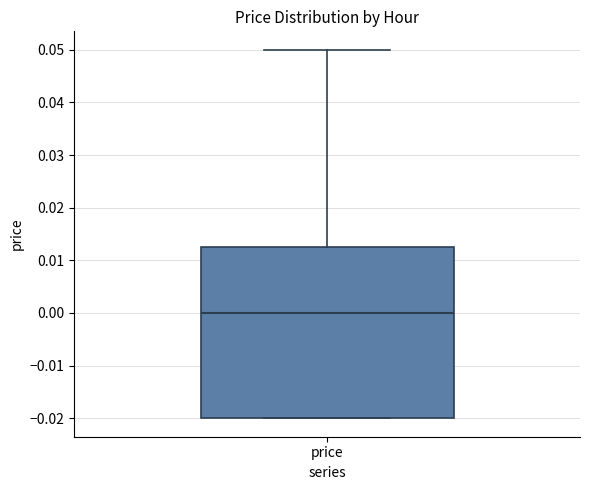

Transcribe this box plot: give where the median line is, the range the box spans, and where the two whiskers end, as read against the y-axis. The values are not printed on the chart, so give them approximately, as read against the axis.

median 0.000, box -0.020 to 0.013, whiskers -0.020 to 0.050